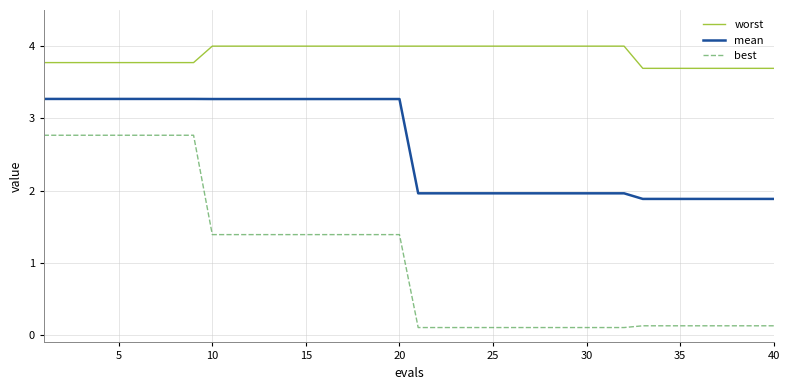

Does the chart display data point markers on the line(s)?

No